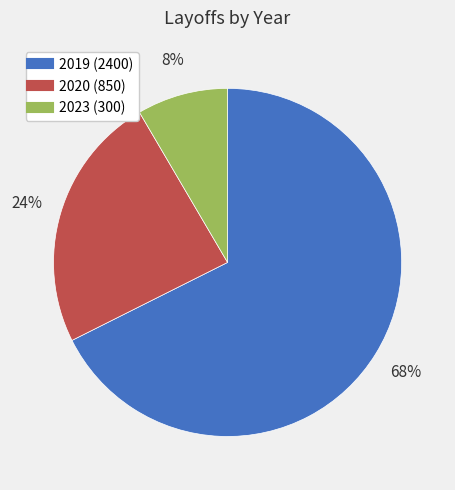

To the nearest percent, what is the average slice percentage?

33%